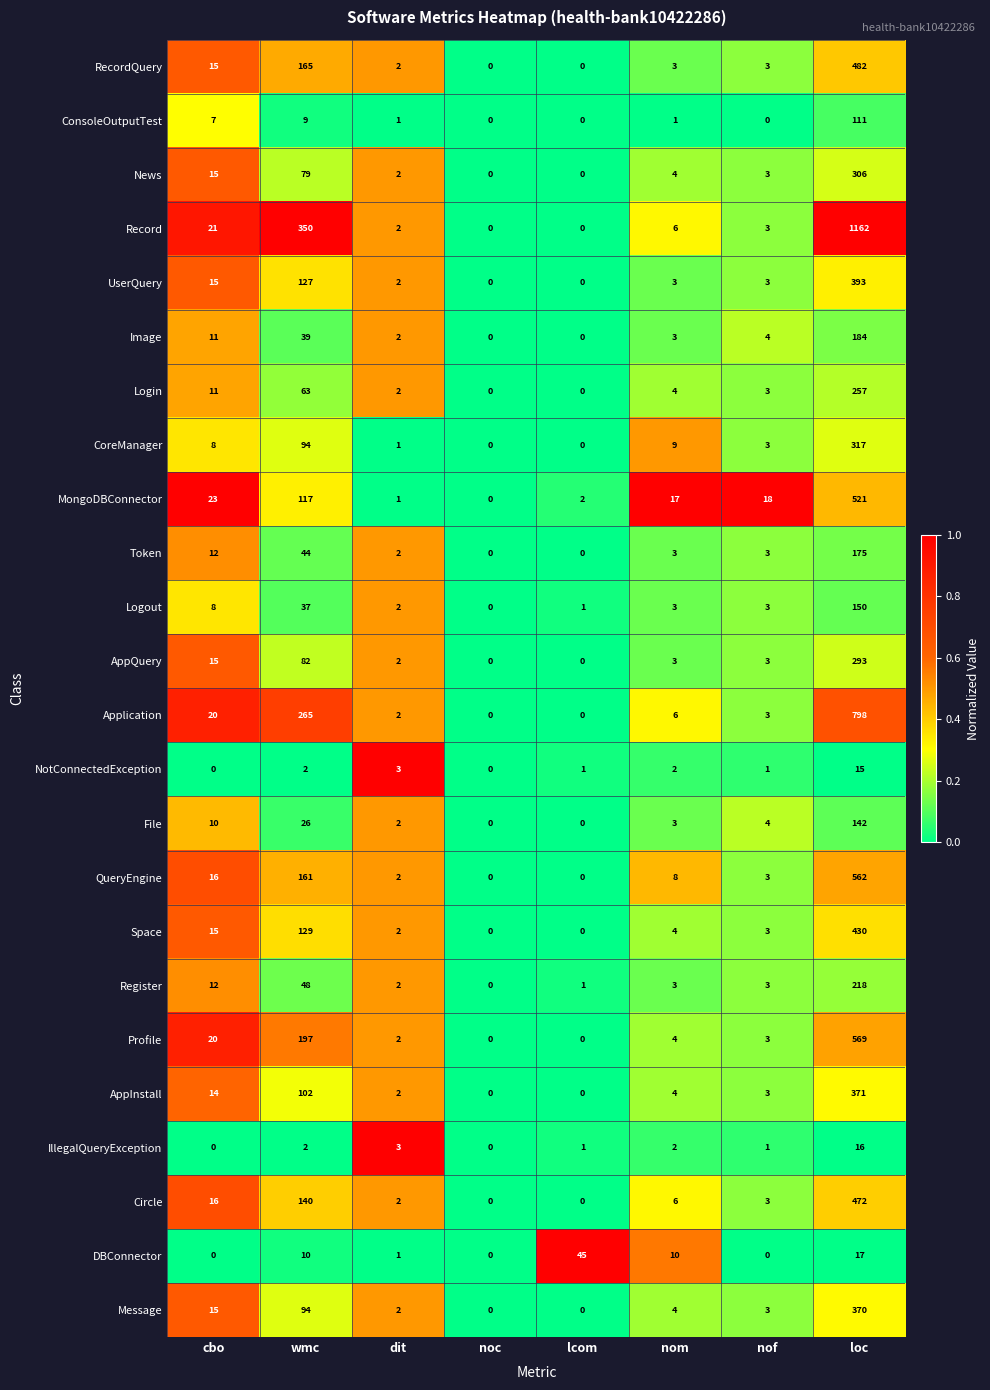

The UserQuery series shows 0 at noc. True or false?

True